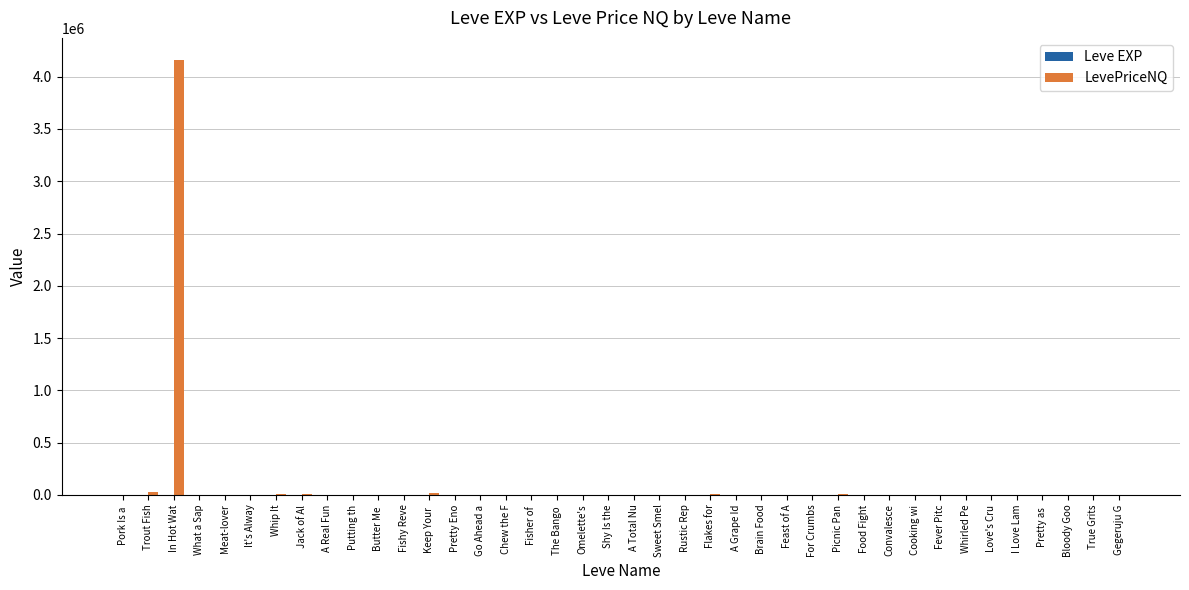

What is the maximum value for LevePriceNQ?

4163433.3